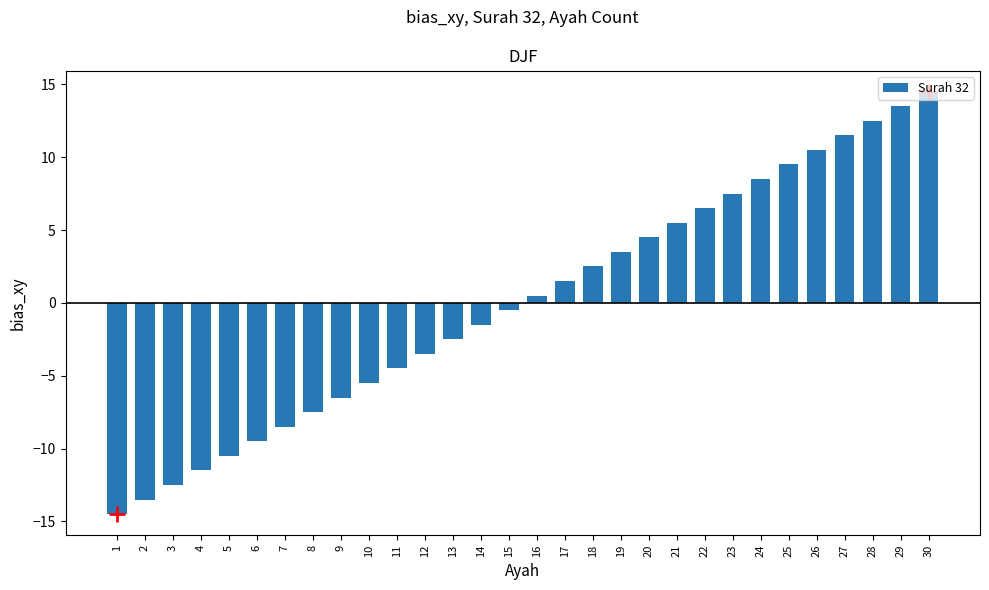

What is the maximum value shown in the chart?

14.5